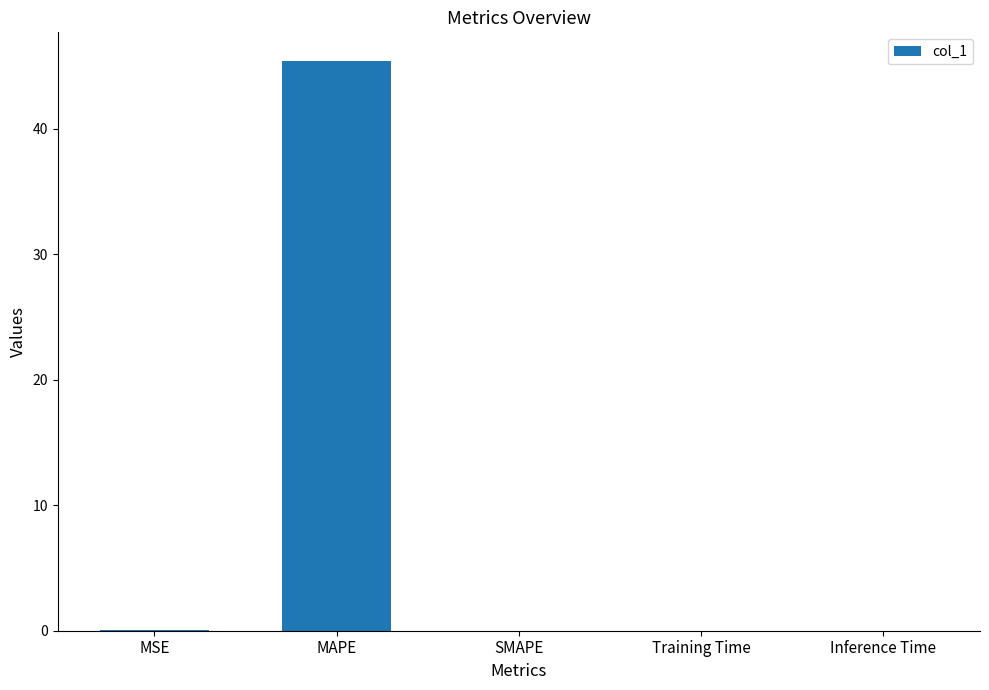

The value at Inference Time is 0.0. True or false?

True